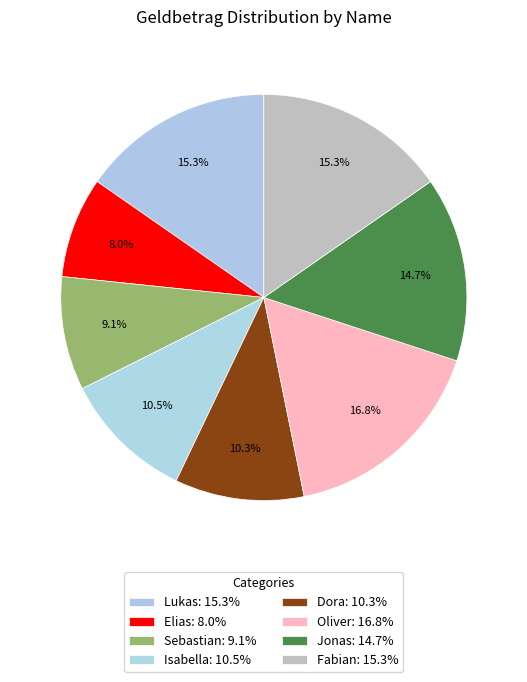

Rank the categories by value from lowest to highest.

Elias, Sebastian, Dora, Isabella, Jonas, Lukas, Fabian, Oliver